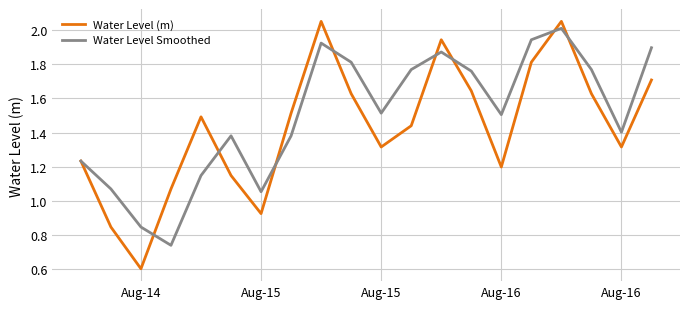

Which series has the largest range (max minus min)?

Water Level (m)